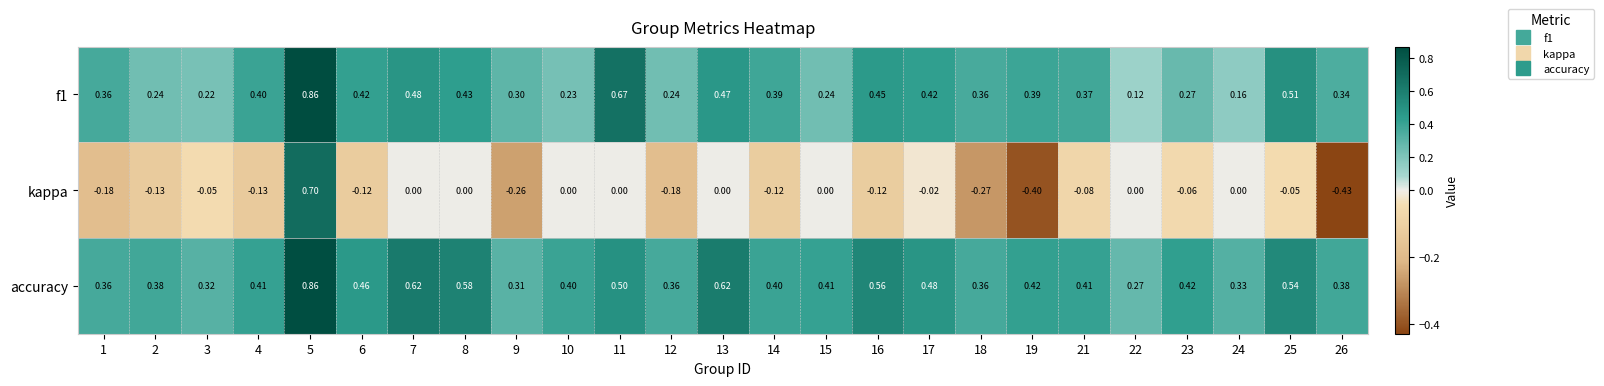

How many categories are shown in the chart?

25